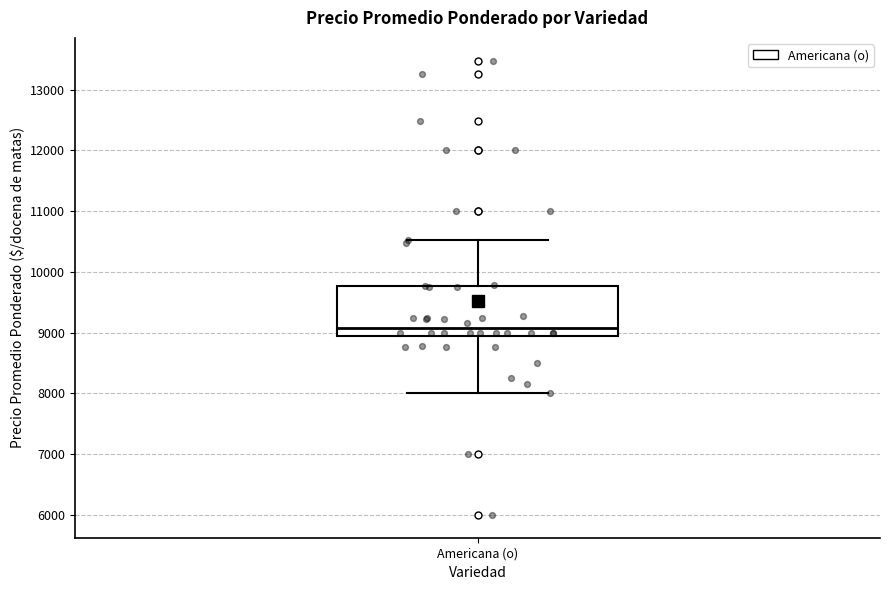

Where does the upper whisker of the box for Americana (o) end on the y-axis? The values are not printed on the chart, so give them approximately, as read against the axis.

10500